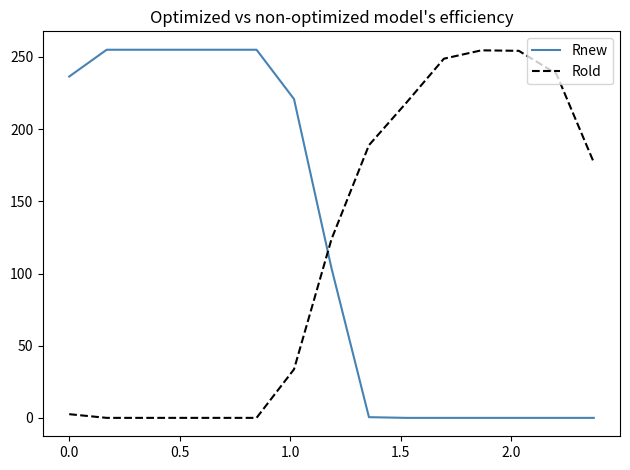

What is the difference between the maximum and minimum values in the Rold series?

254.6